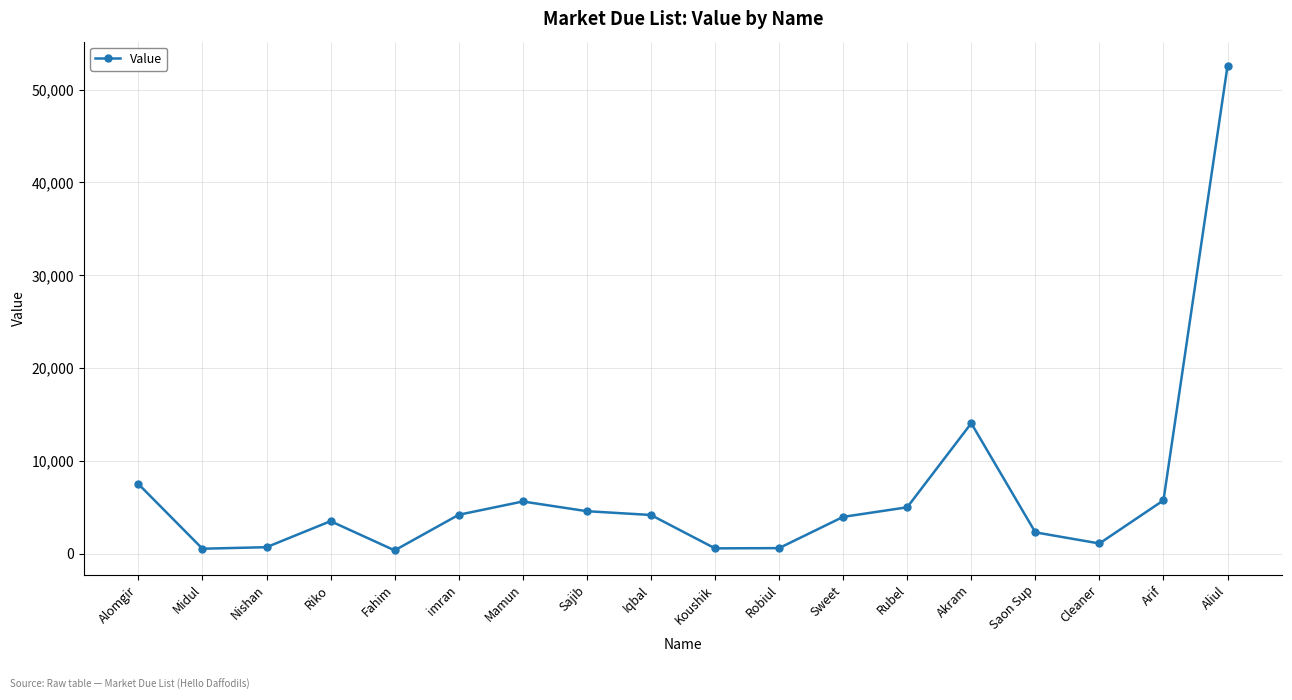

How many series are shown in this chart?

1